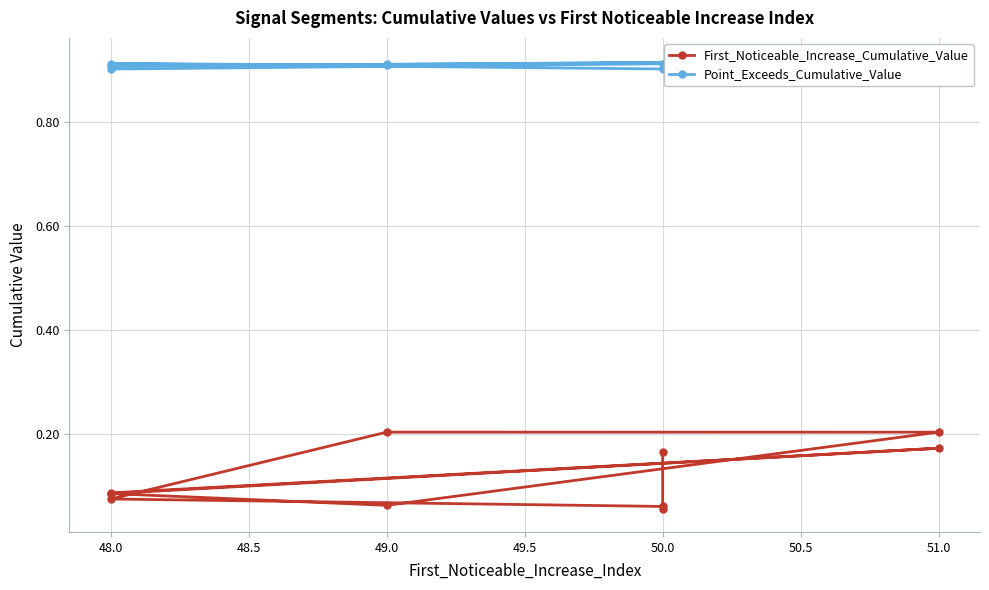

Rank the series by their maximum value, from highest to lowest.

Point_Exceeds_Cumulative_Value, First_Noticeable_Increase_Cumulative_Value